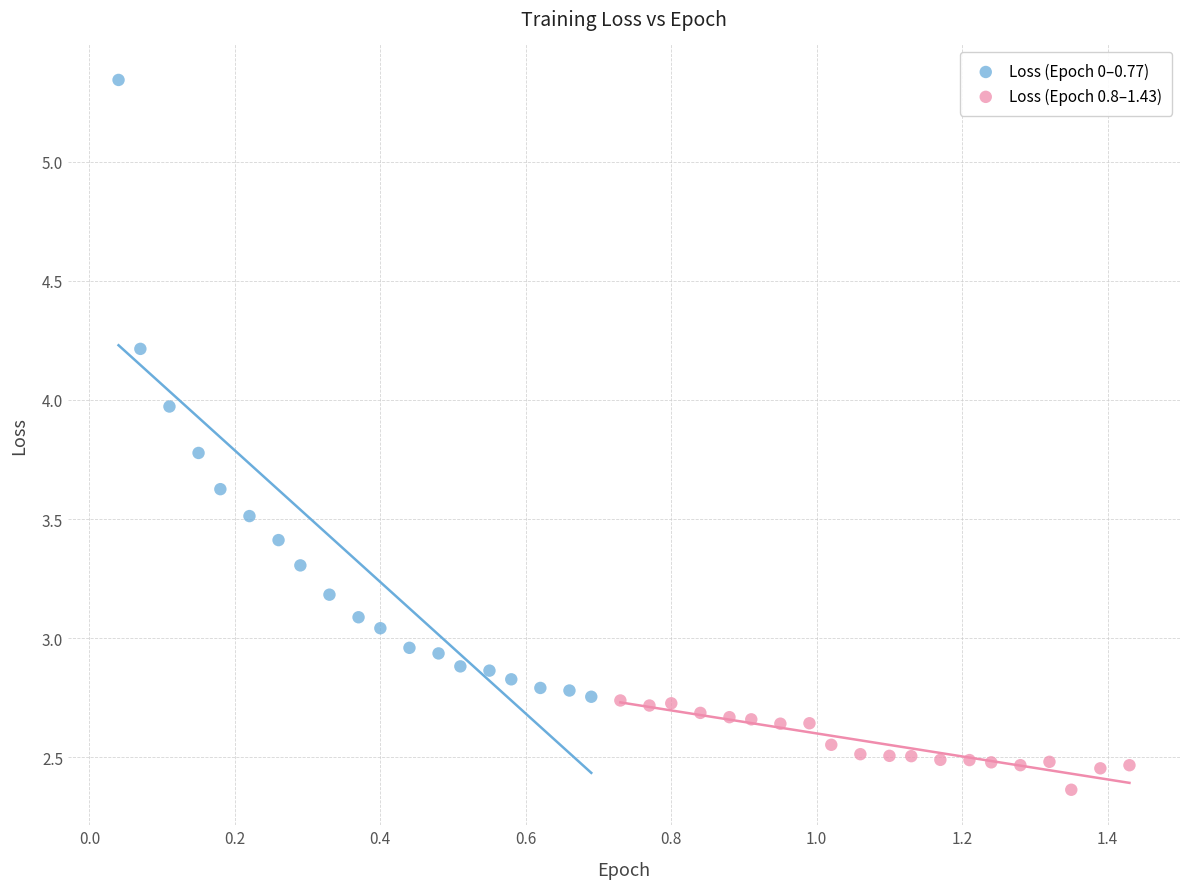

Which series has the largest Y range (max minus min)?

Loss (Epoch 0–0.77)